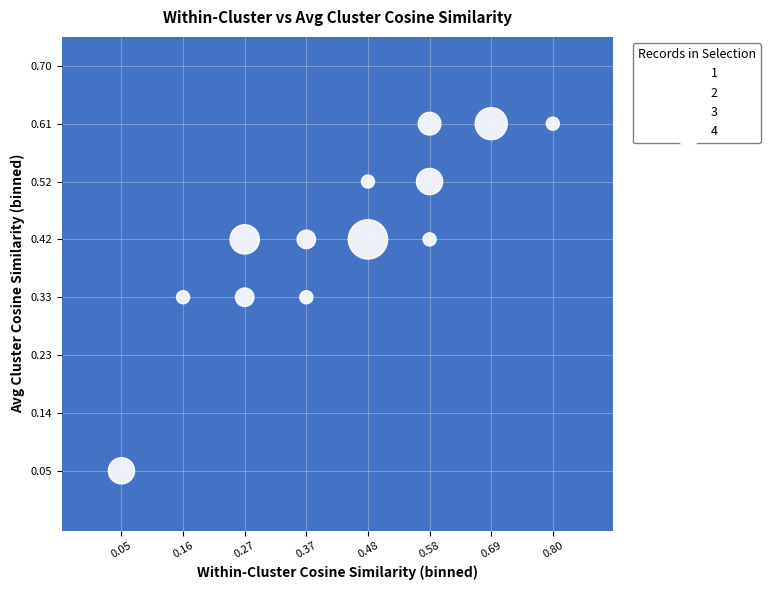

What is the range of X values (max minus min)?

0.7